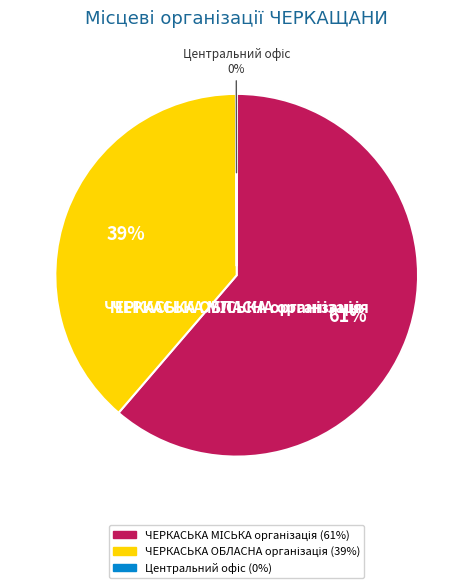

To the nearest percent, what is the difference between the largest and smallest slice percentages?

61%